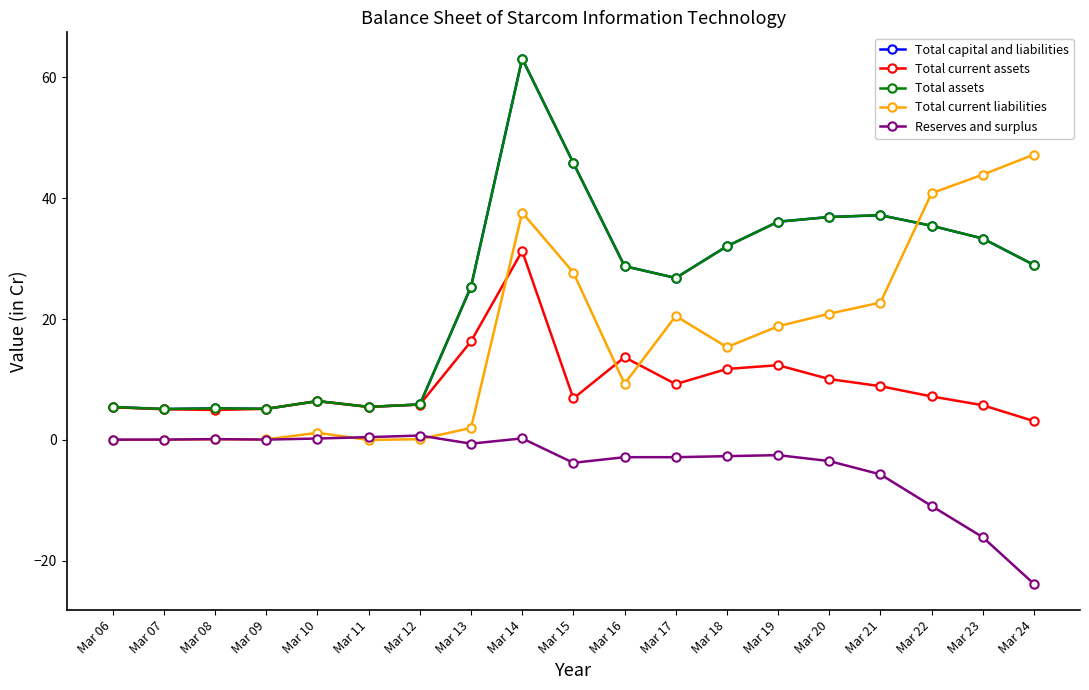

Between Mar 08 and Mar 12, which series saw the biggest shift?

Total current assets